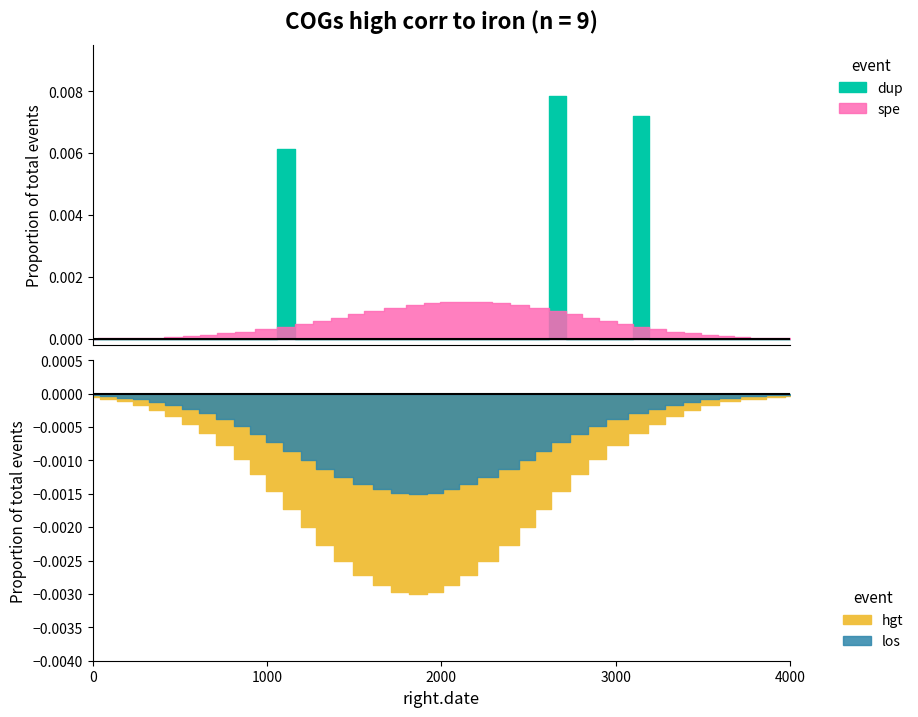

What is the label of the 10th point from the right?

30